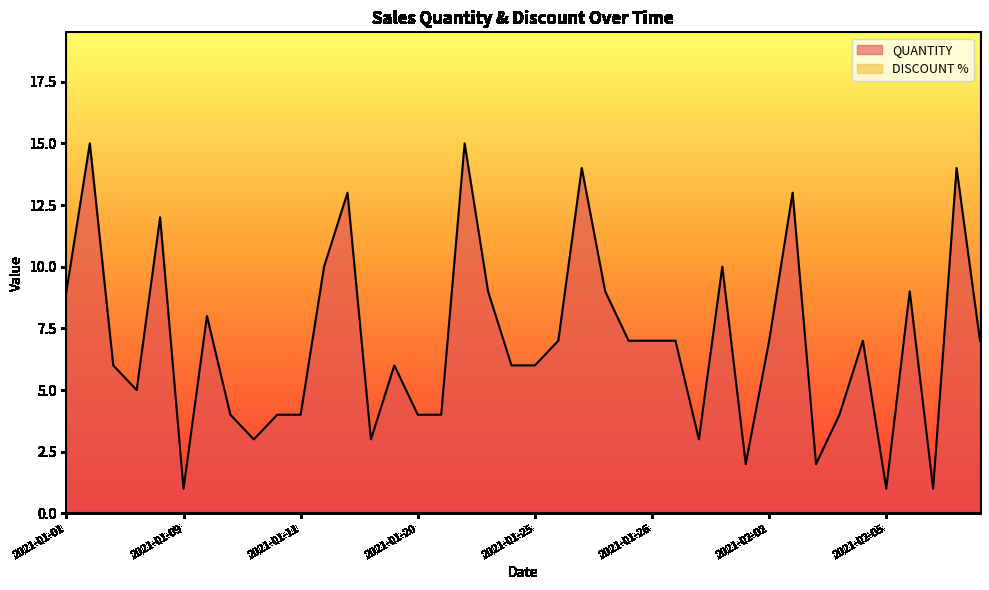

How many points are lower than both their immediate neighbors (excluding endpoints)?

9